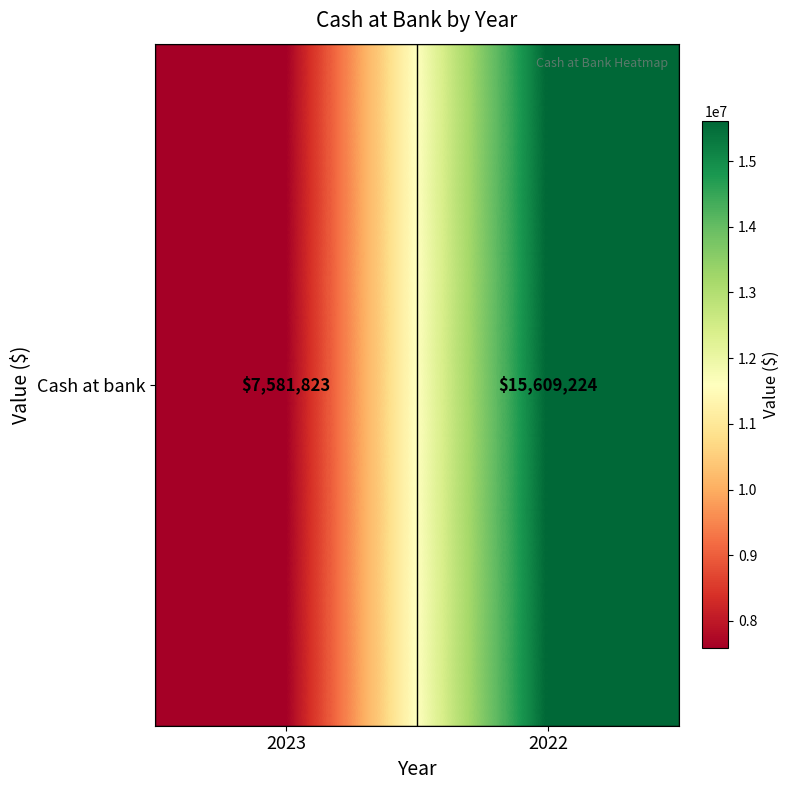

Reading left to right, list all the values displayed in this chart.

2023=7581823	2022=15609224